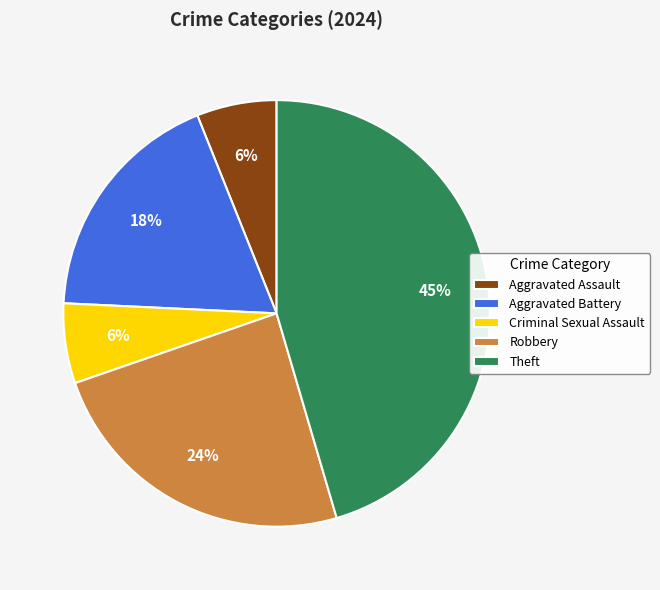

Which category has the biggest portion of the pie?

Theft